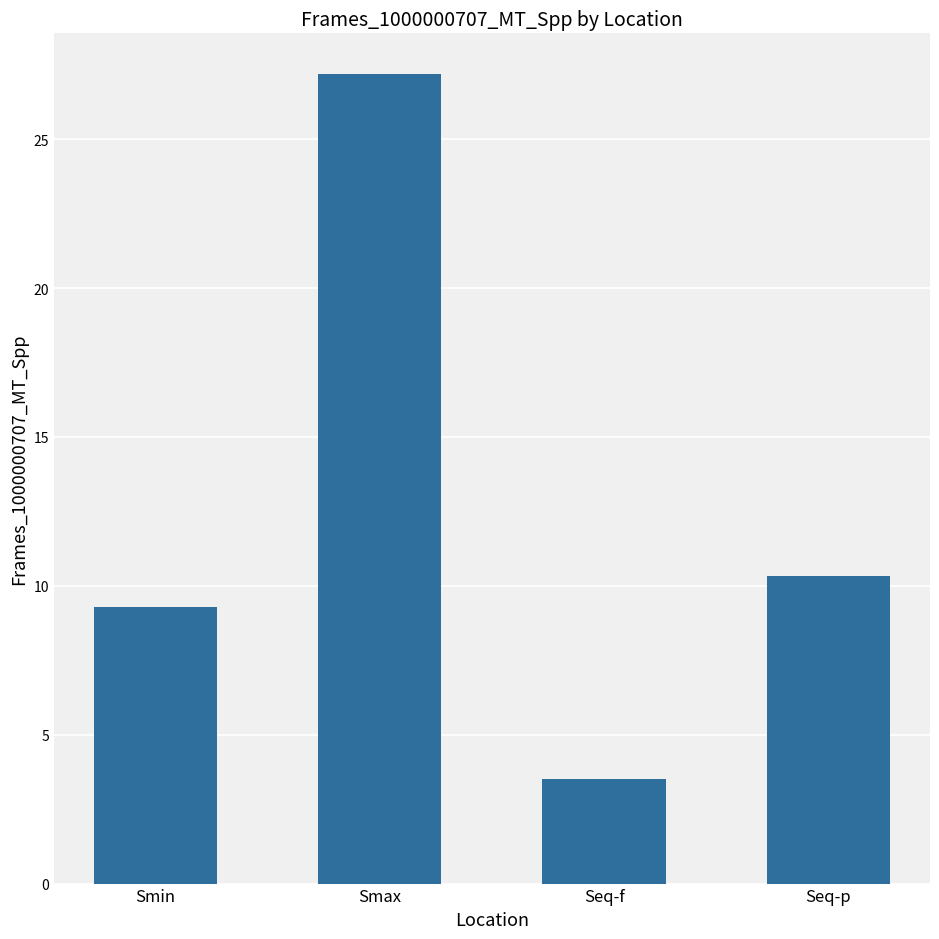

How many distinct data groups are displayed?

1